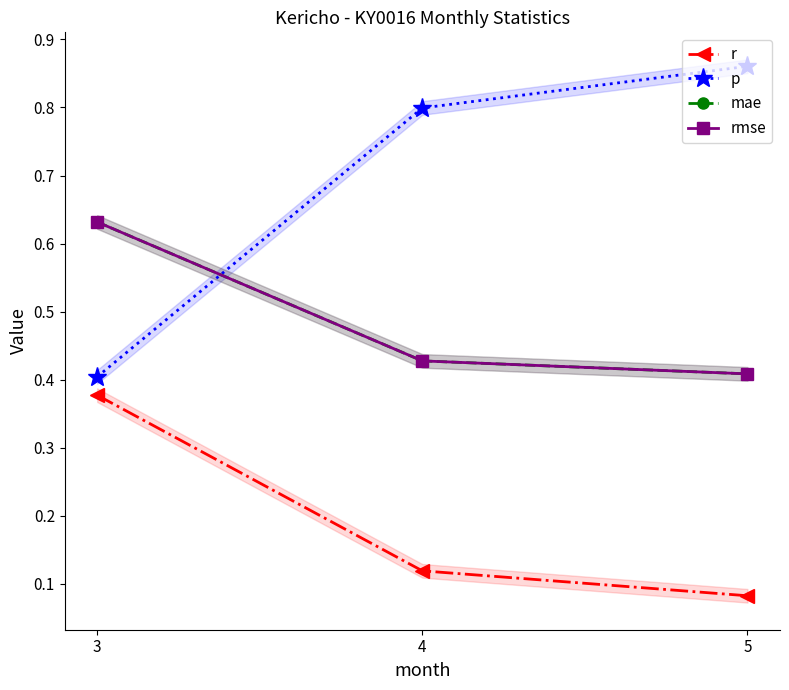

The rmse series shows 0.6 at 5. True or false?

False